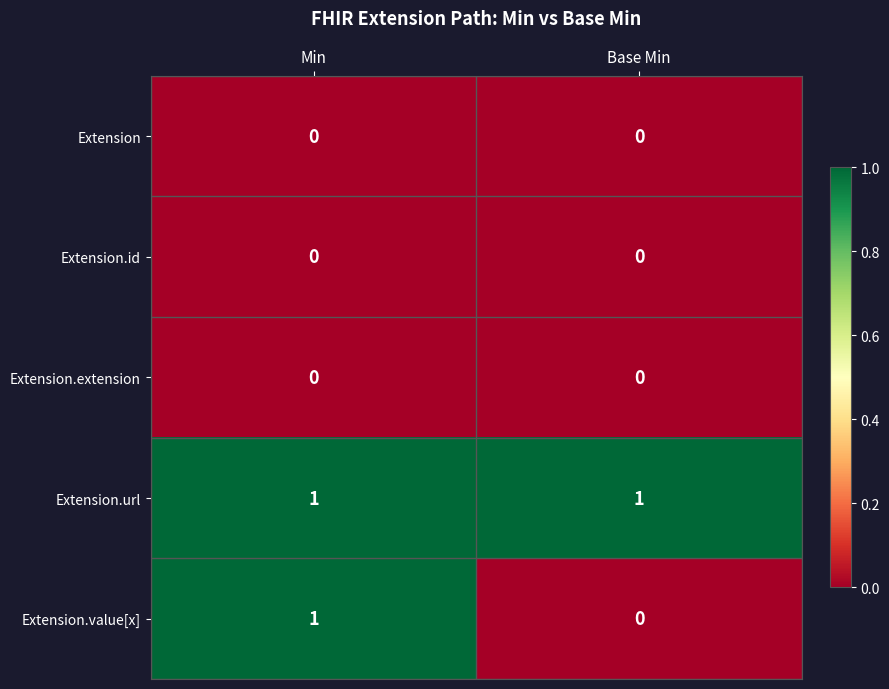

Count the number of categories in the chart.

2